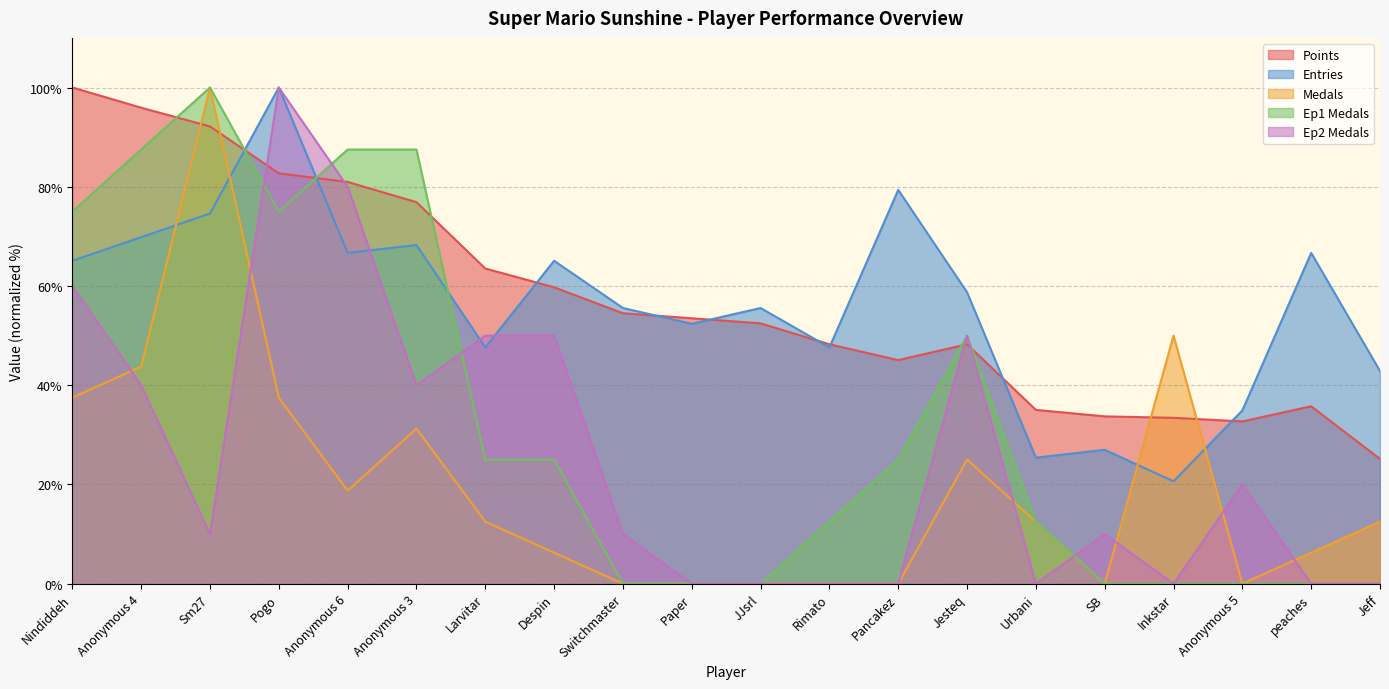

The Entries series shows 112.9 at Despin. True or false?

False